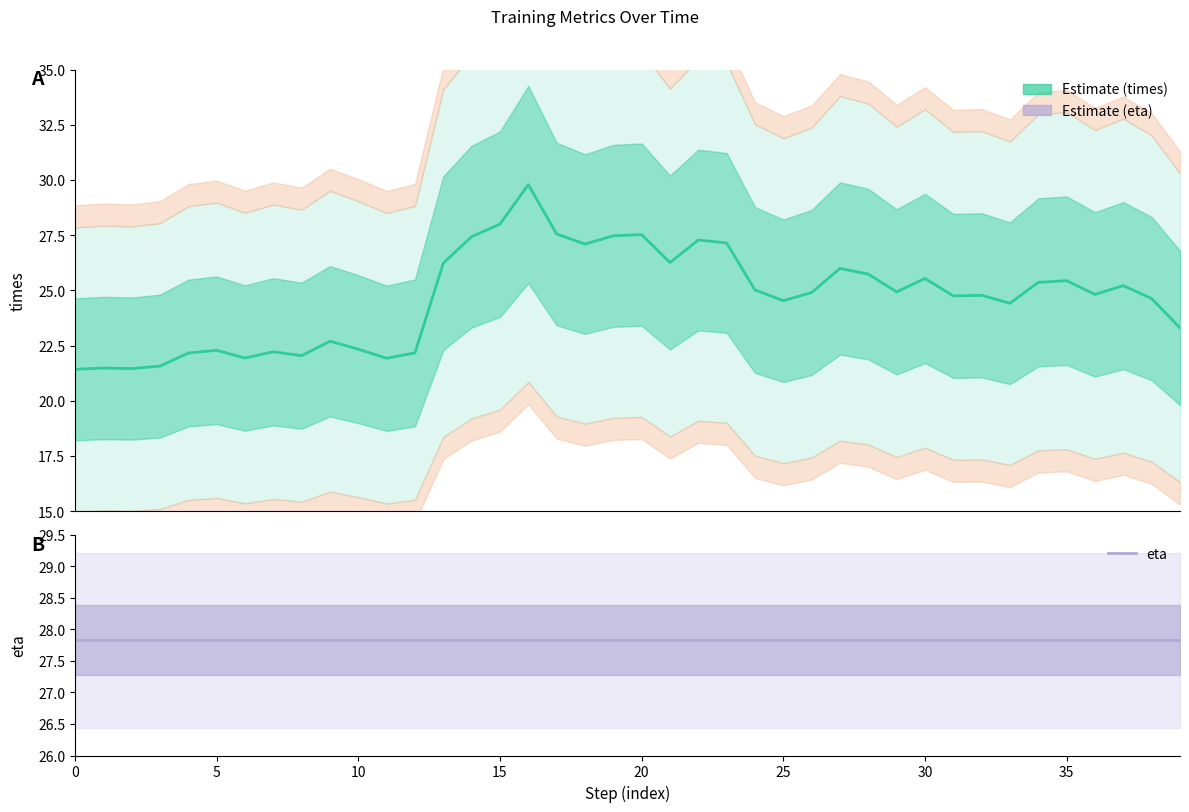

List the series in order of their peak value, highest first.

times, eta